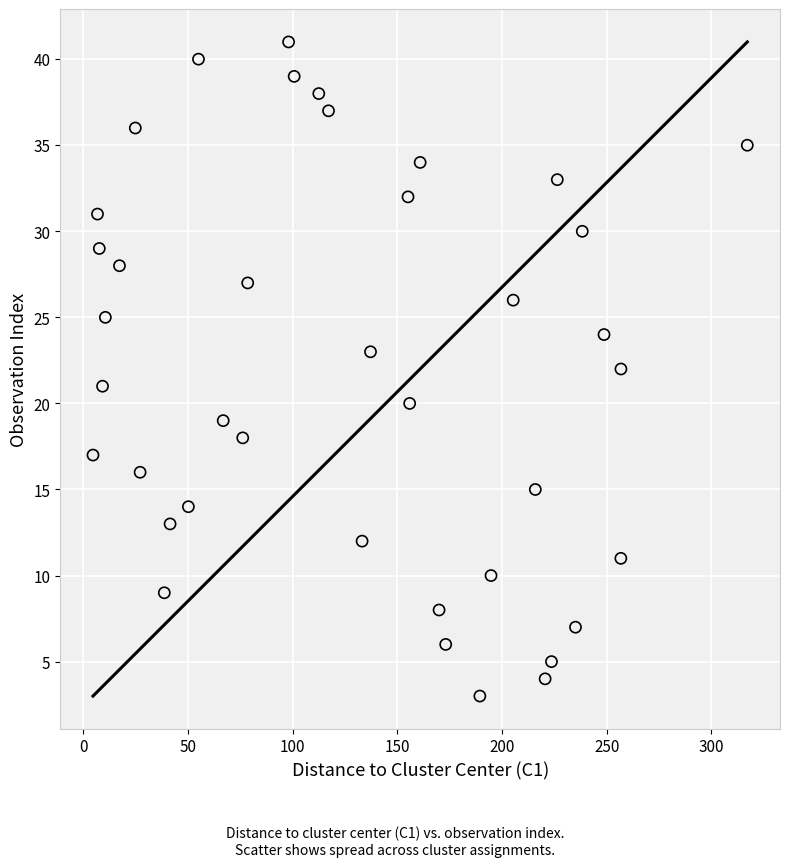

What is the range of Y values (max minus min)?

38